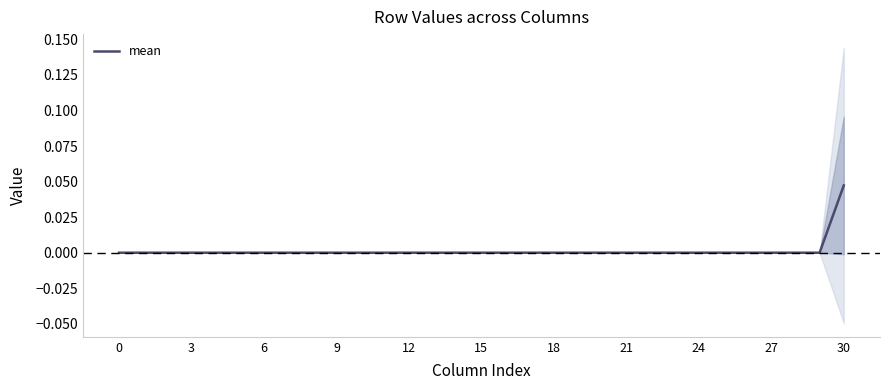

How many data points does each series have?

31